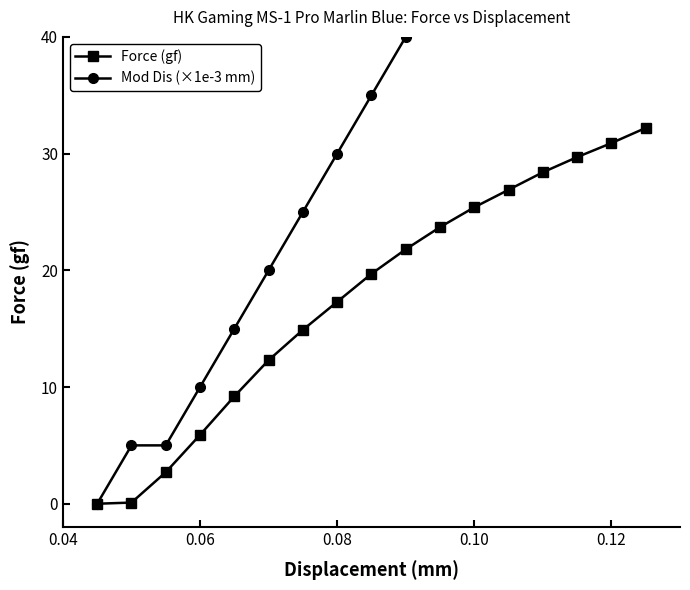

What is the highest value of the Force (gf) series?

32.2